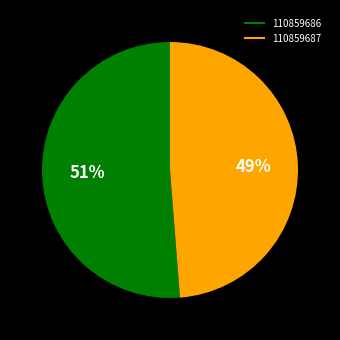

Is the sum of 110859687 and 110859686 greater than half?

Yes